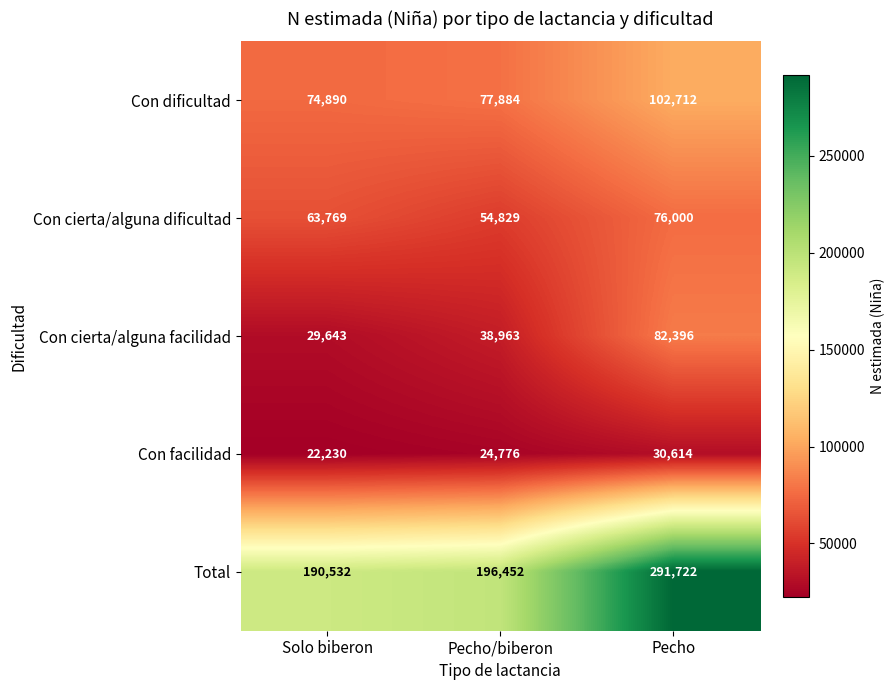

The Con dificultad series shows 40324 at Pecho/biberon. True or false?

False